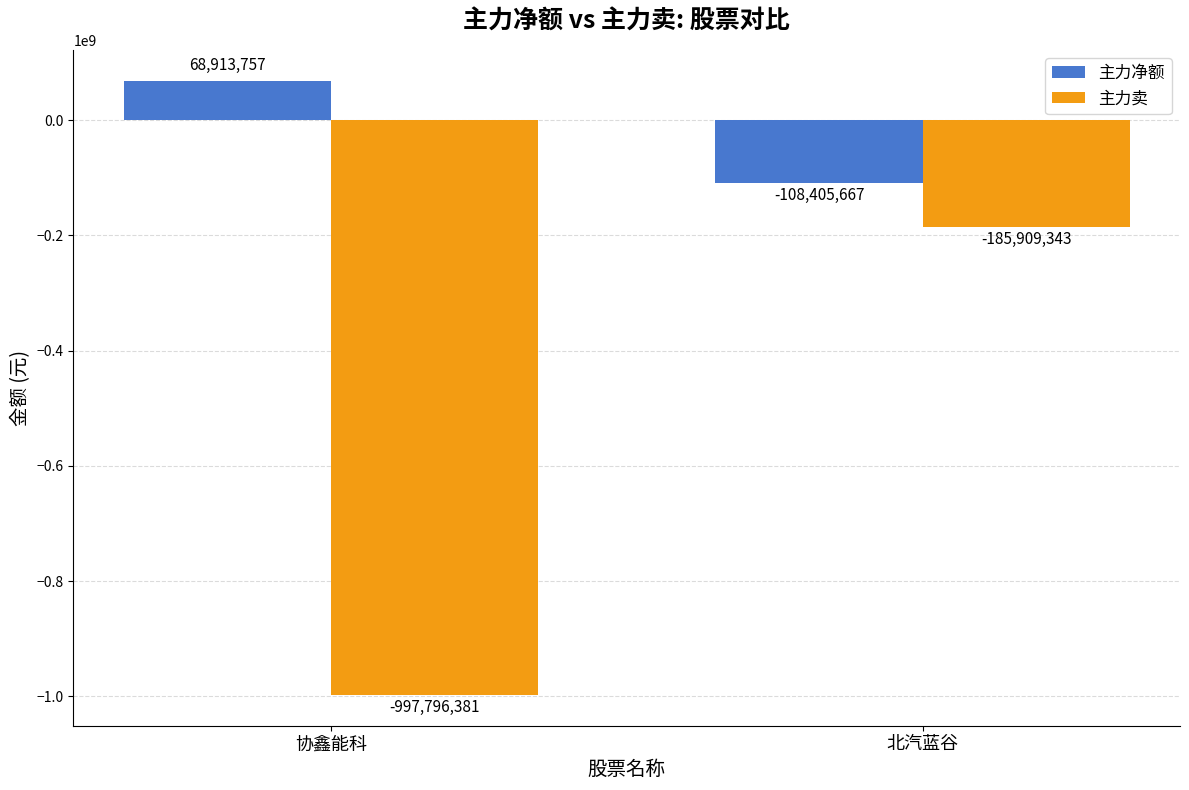

Which category has the lowest value across all series?

协鑫能科